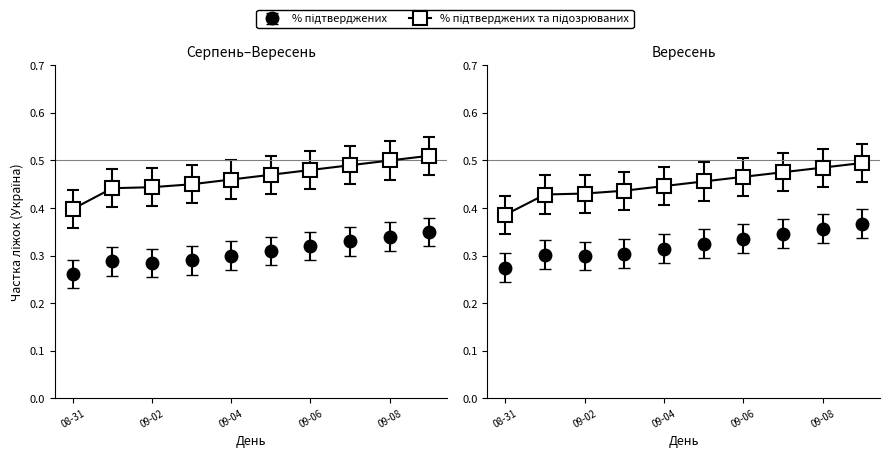

What is the sum of all % зайнятих підтвердженими та підозрюваними values?

4.6